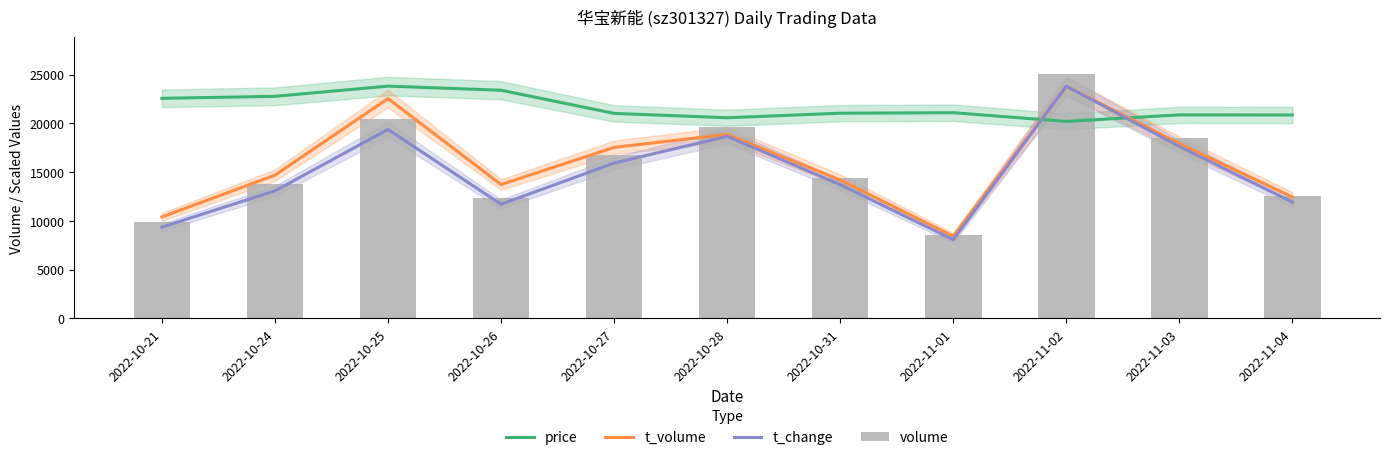

What is the lowest value of the volume series?

8506.0